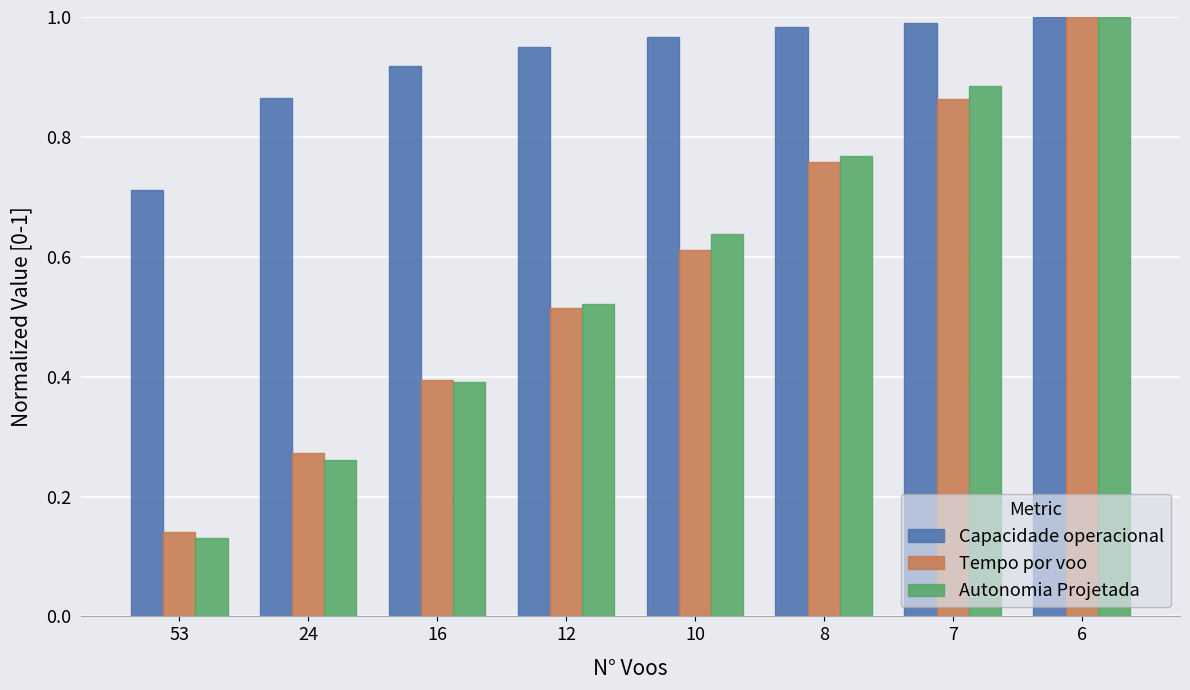

The value of Capacidade operacional at 6 is 1.0. True or false?

True